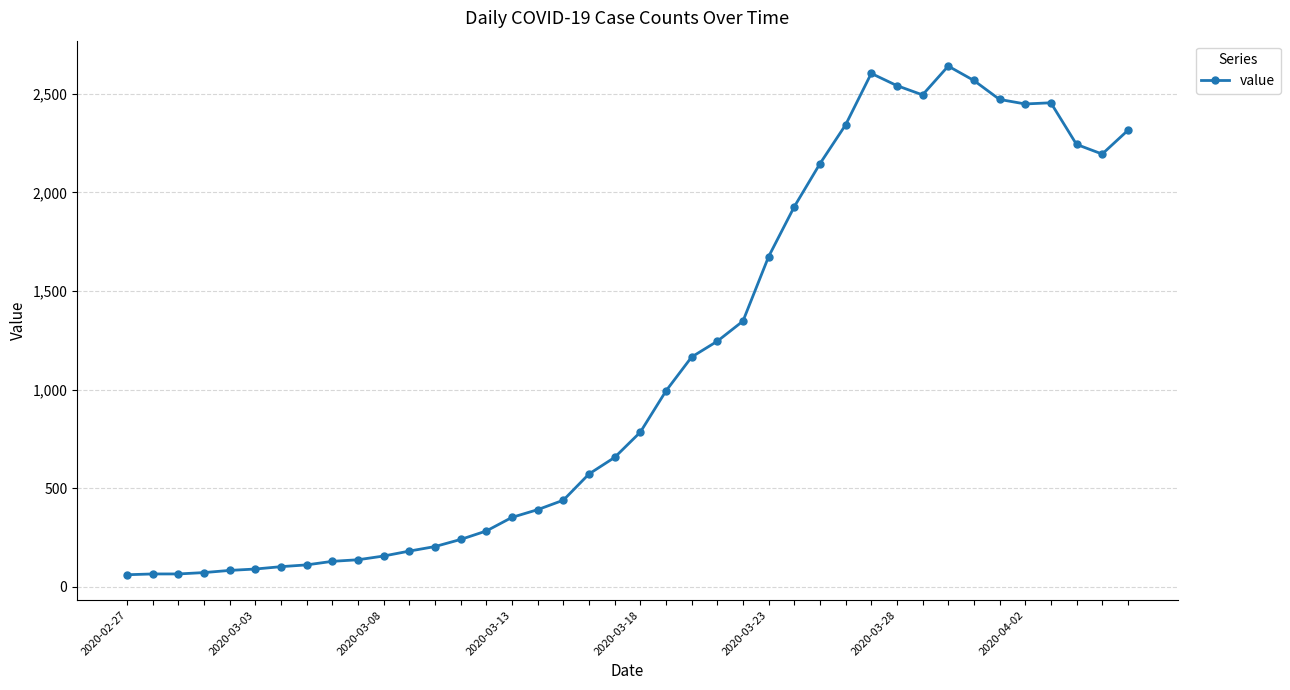

What is the minimum value shown in the chart?

61